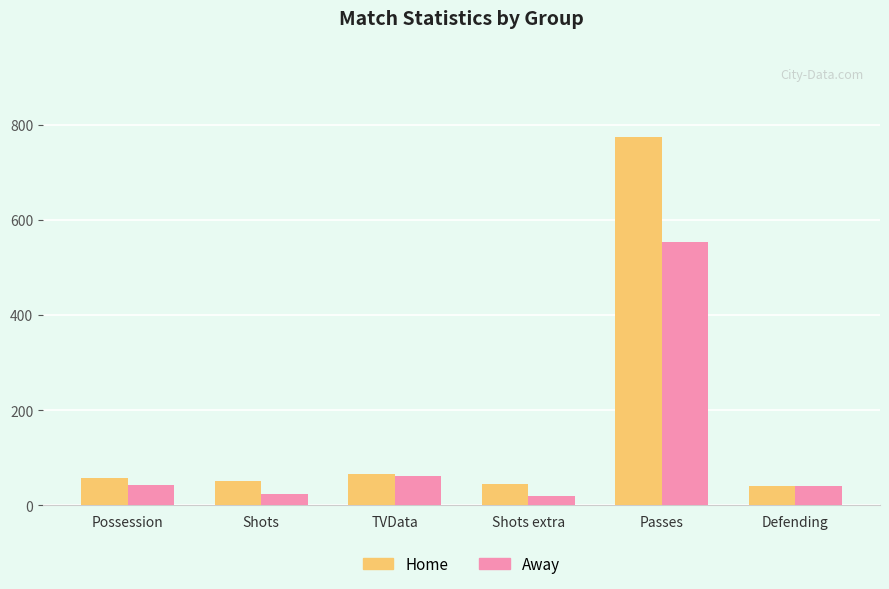

At which category is the sum across all series the highest?

Passes